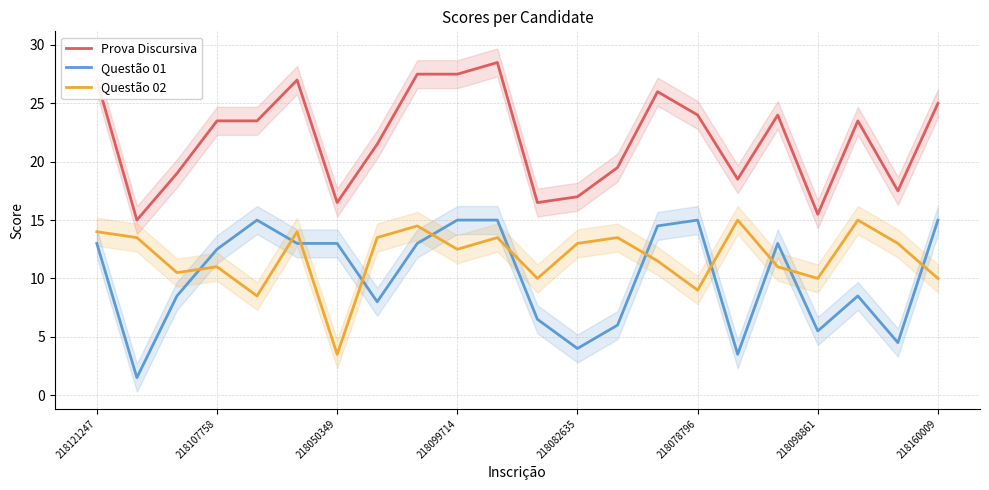

What is the sum of all Prova Discursiva values?

483.5